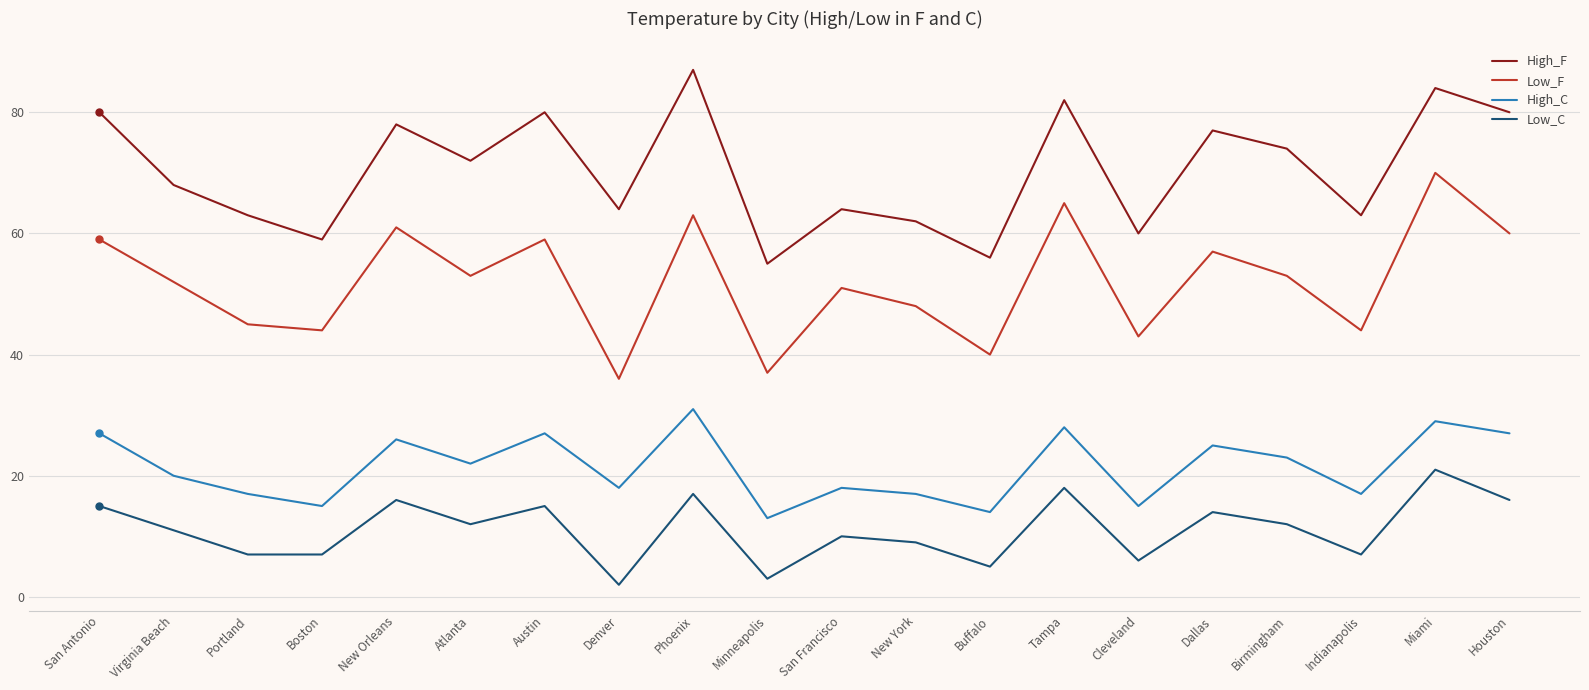

At how many categories does at least one series exceed 31?

20